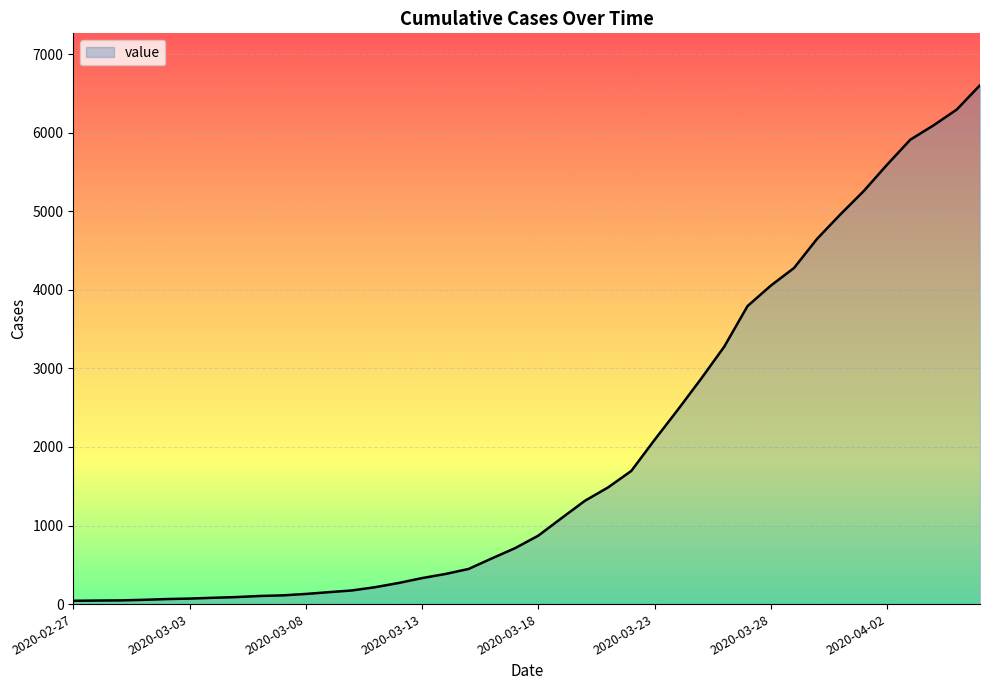

What is the maximum value shown in the chart?

6606